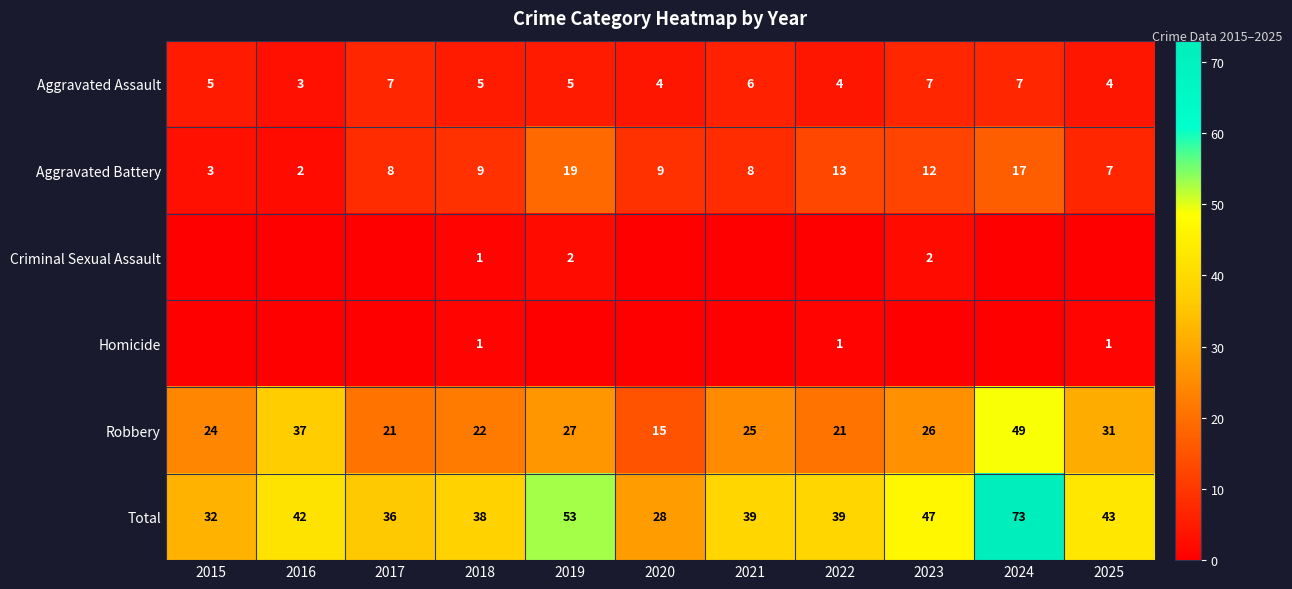

What is the highest value of the Aggravated Battery series?

19